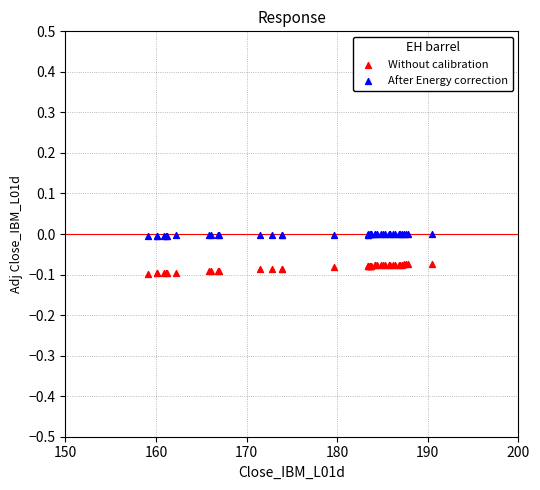

Which series reaches the maximum Y coordinate?

After Energy correction